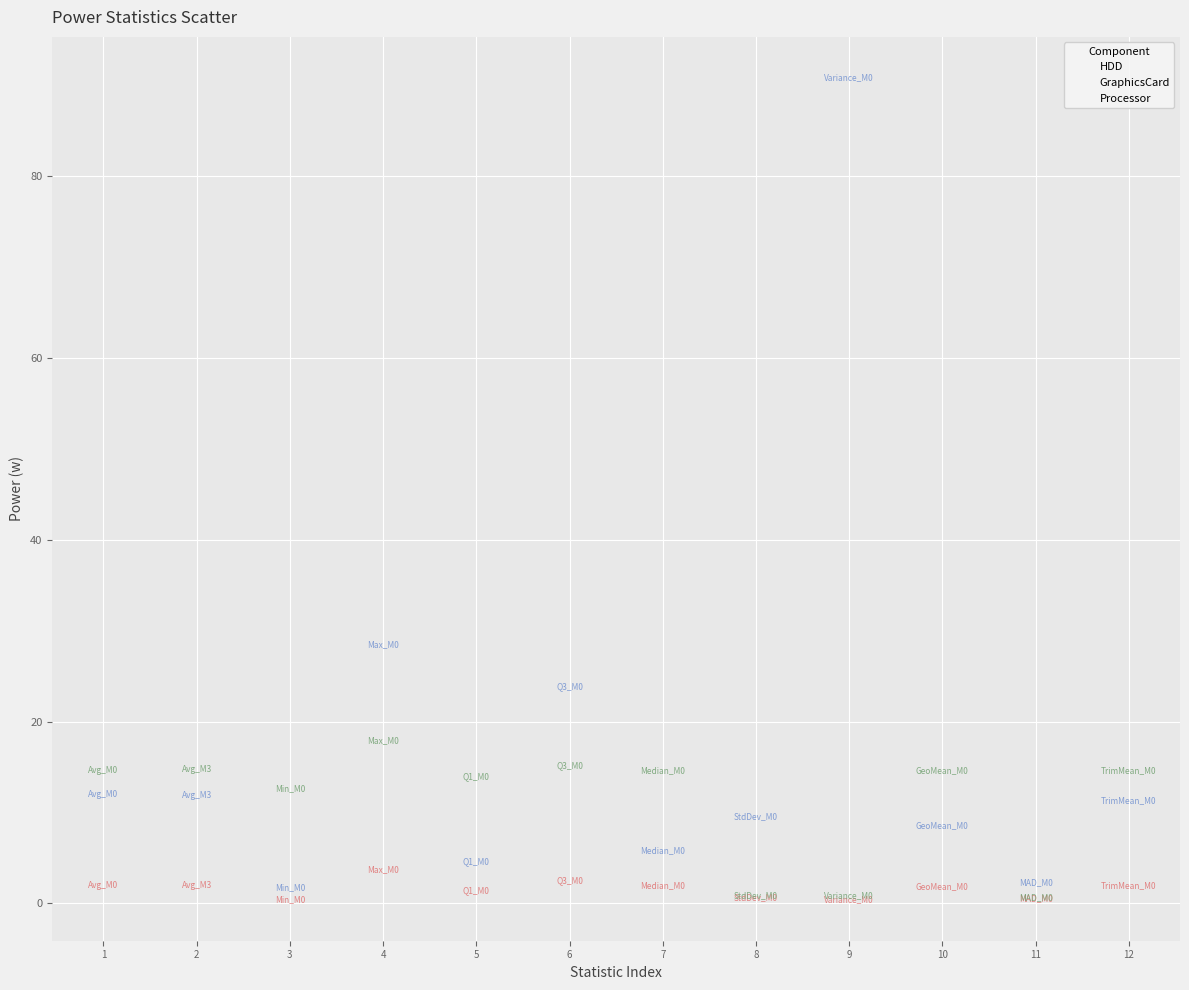

In the Processor series, what Y value is closest to 46?

28.5